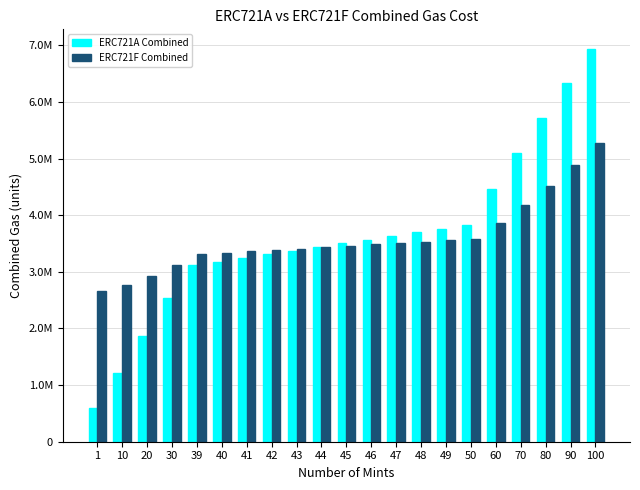

The ERC721F Combined series shows 4510585 at 80. True or false?

True